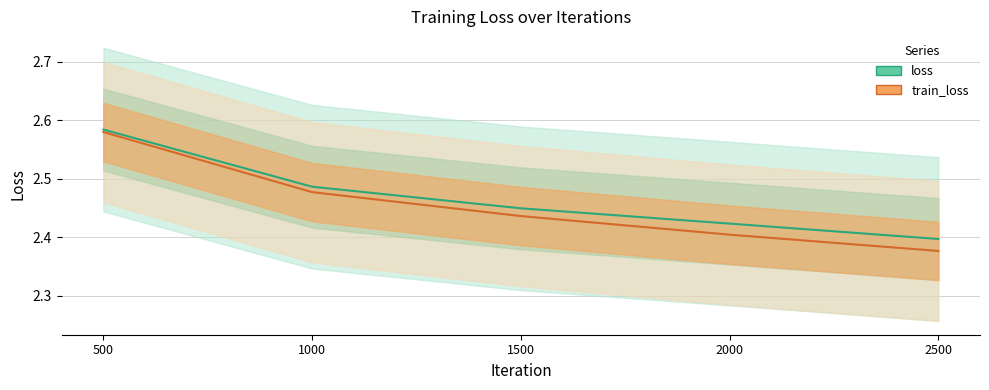

What is the minimum value shown in the chart?

2.4